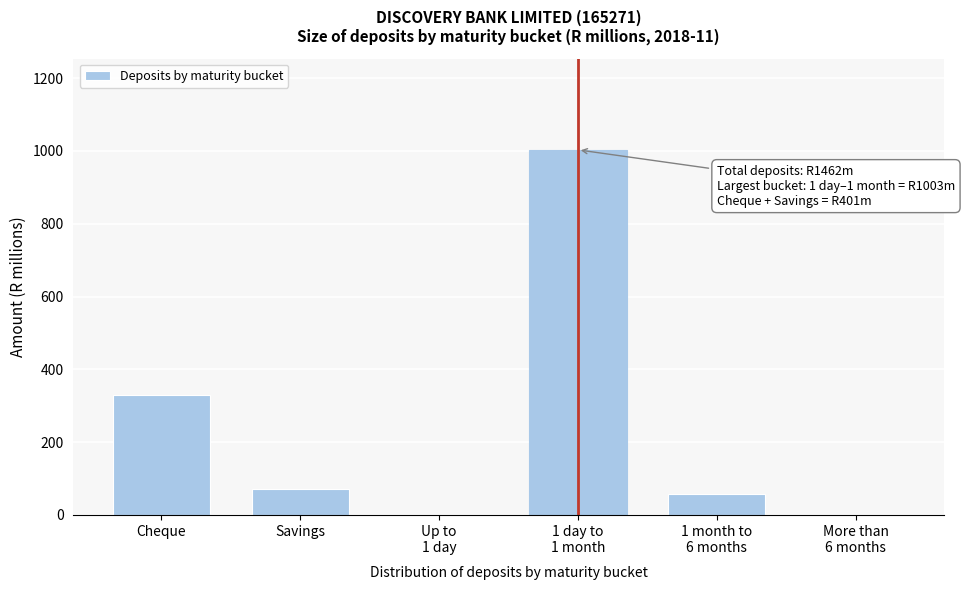

Read the value at Cheque.

329